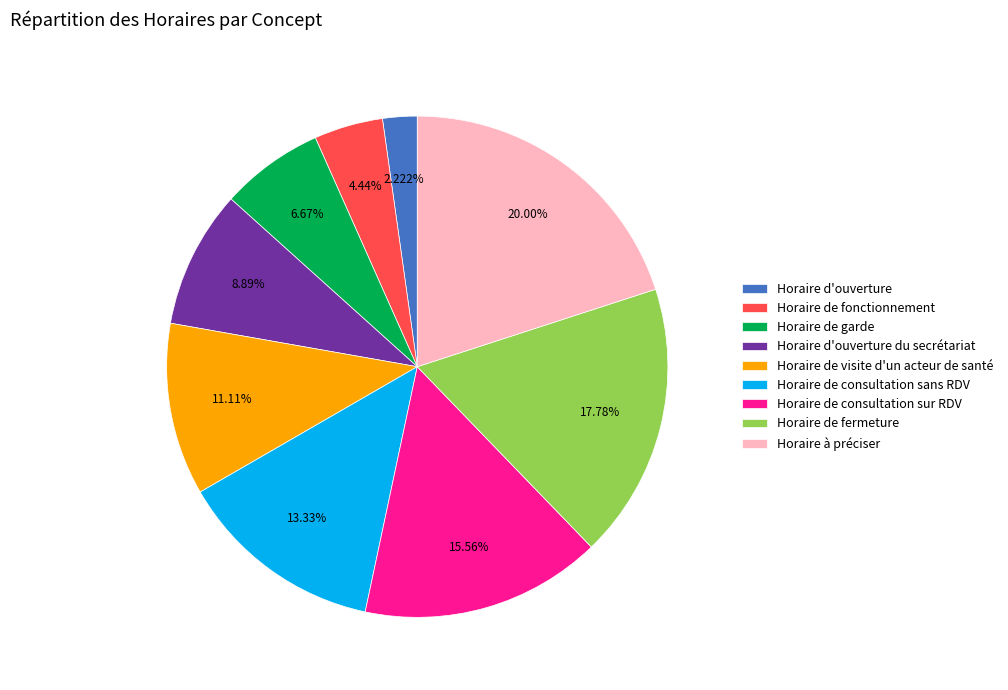

What percentage is NOT represented by Horaire d'ouverture?

97.8%